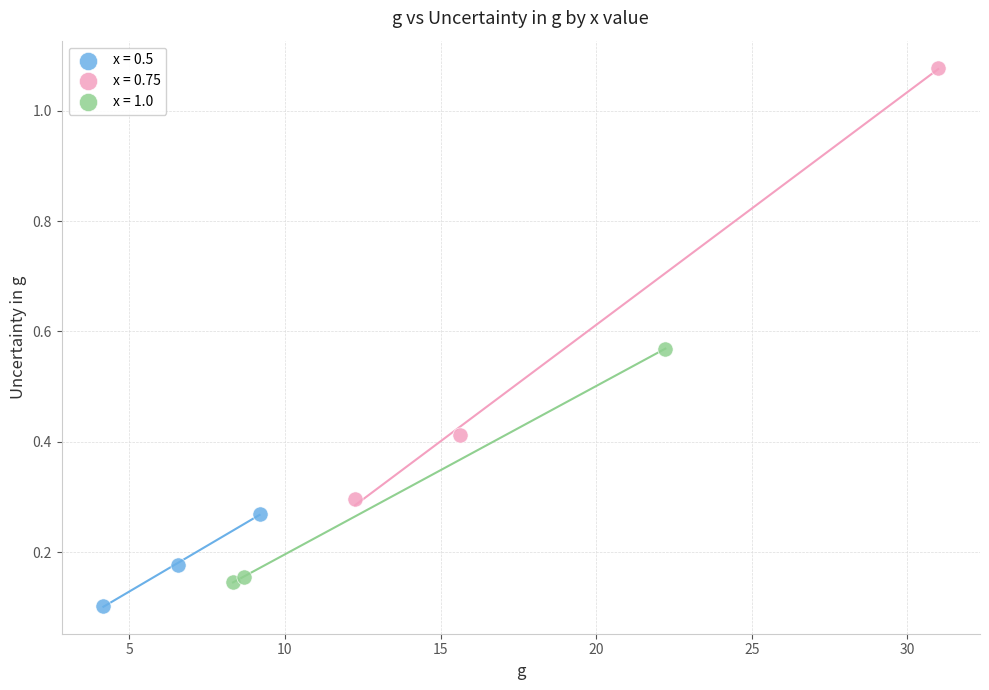

Which series has the largest Y range (max minus min)?

x = 0.75